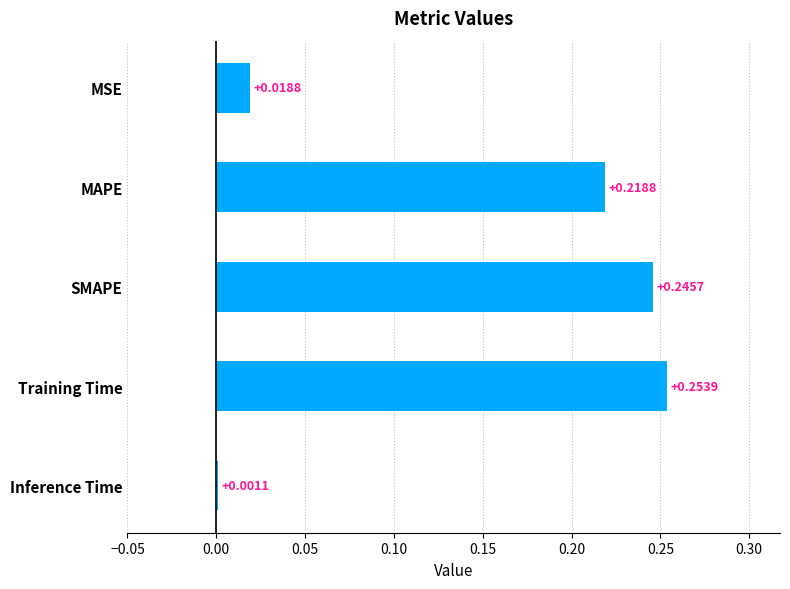

At which label is the value closest to 0?

Inference Time